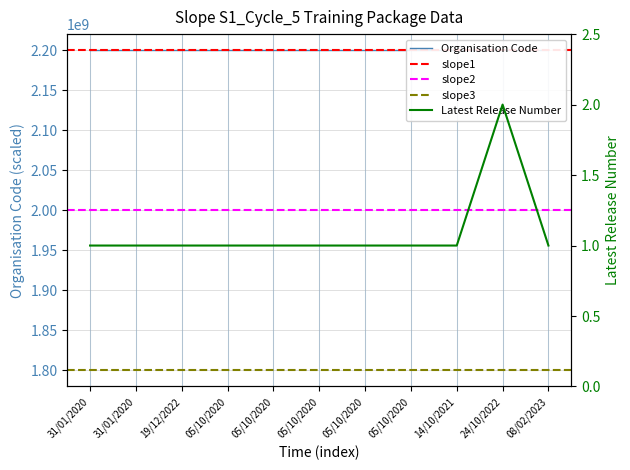

Reading left to right, list all the values displayed in this chart.

31/01/2020=1	31/01/2020=1	19/12/2022=1	05/10/2020=1	05/10/2020=1	05/10/2020=1	05/10/2020=1	05/10/2020=1	14/10/2021=1	24/10/2022=2	08/02/2023=1